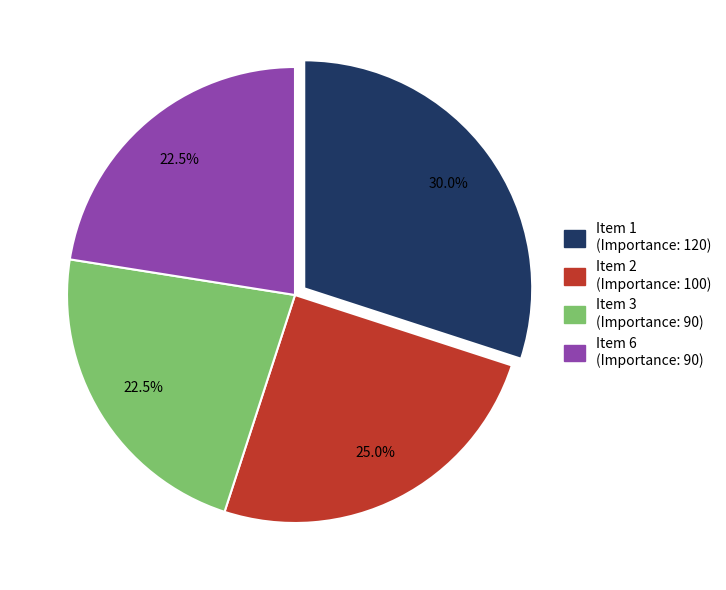

Approximately how many times larger is the value at Item 1 compared to Item 2?

1.2